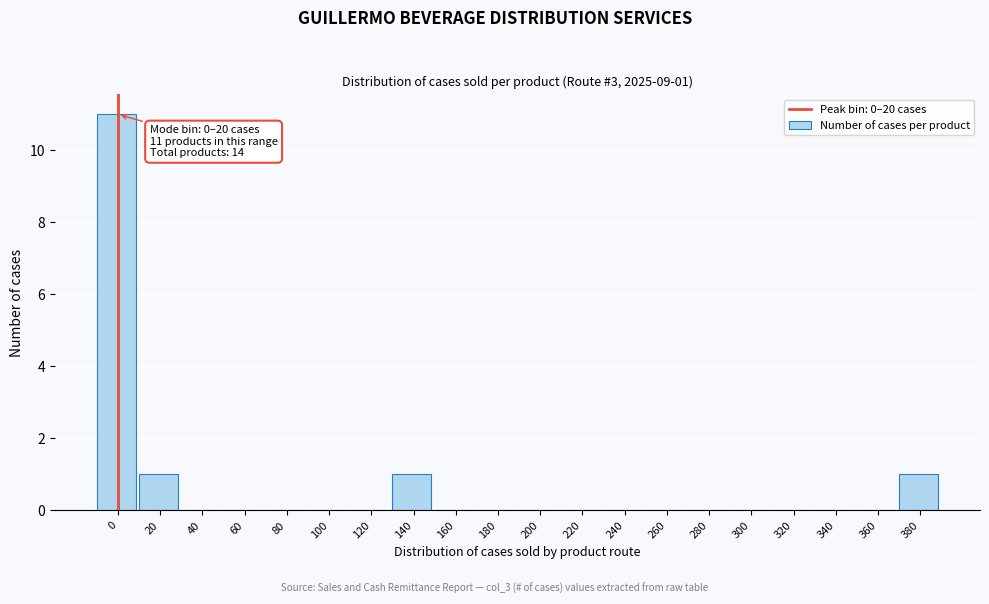

Reading right to left, list all the values displayed in this chart.

380=1	360=0	340=0	320=0	300=0	280=0	260=0	240=0	220=0	200=0	180=0	160=0	140=1	120=0	100=0	80=0	60=0	40=0	20=1	0=11